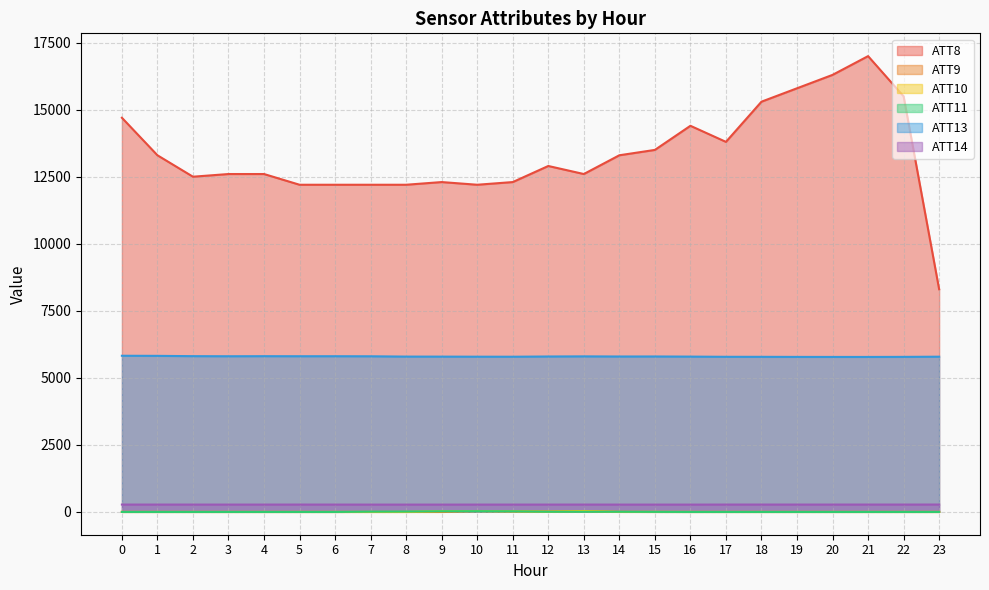

What is the sum of the ATT9 values at 14 and 23?

-15.4